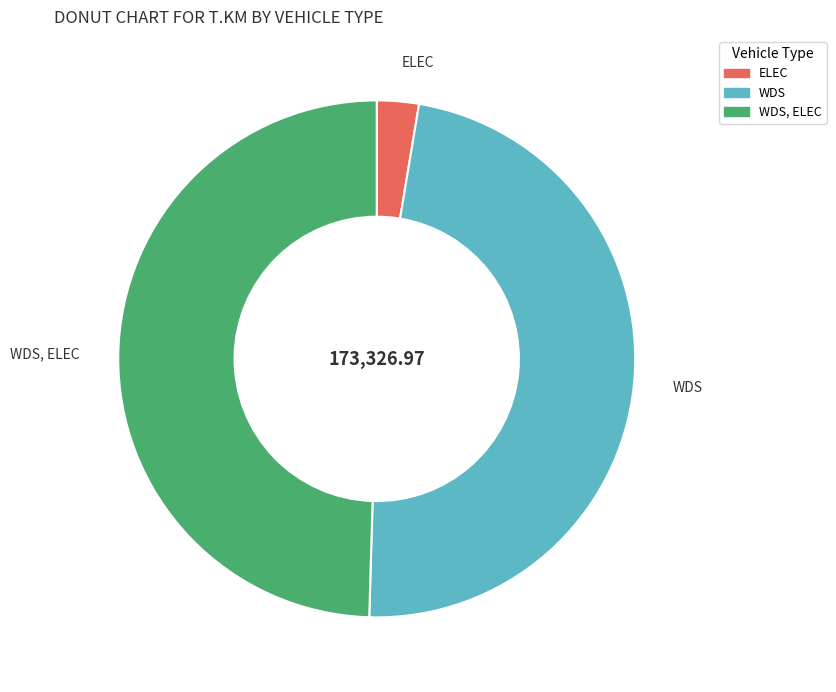

Does any single category account for the majority?

No